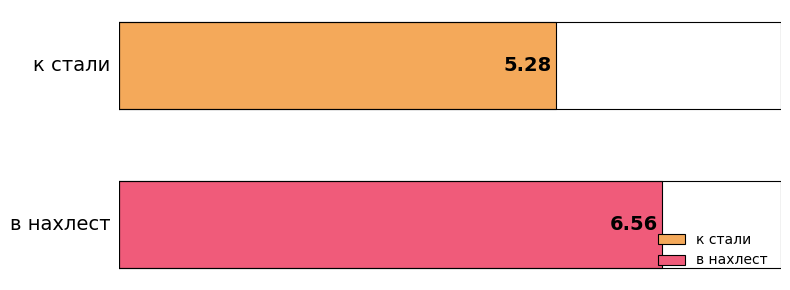

Rank the series by their maximum value, from highest to lowest.

в нахлест, к стали